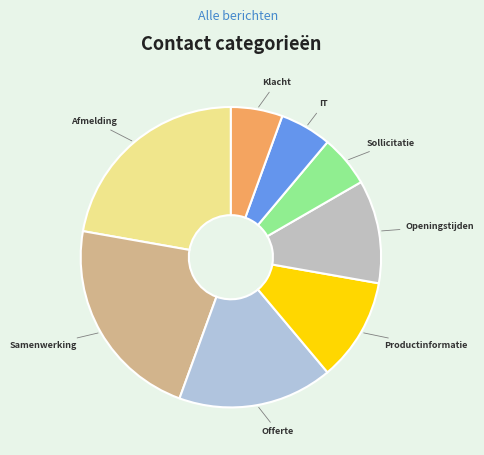

Is there any slice that represents more than half of the pie?

No